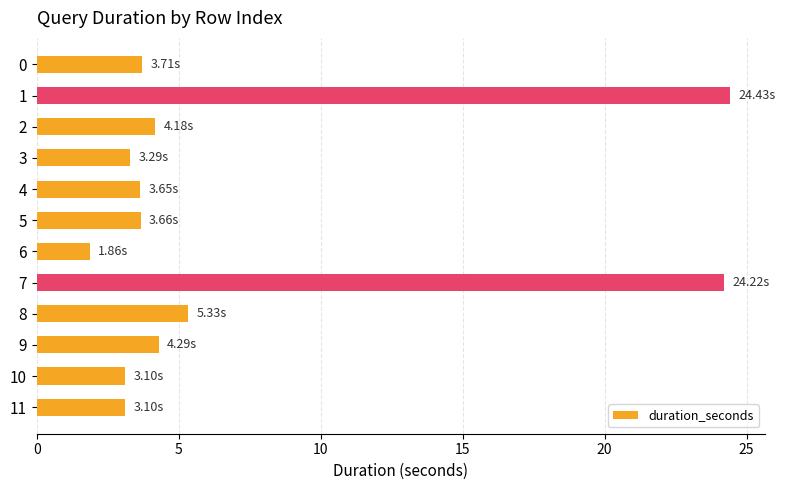

Between 9 and 11, which is larger?

9